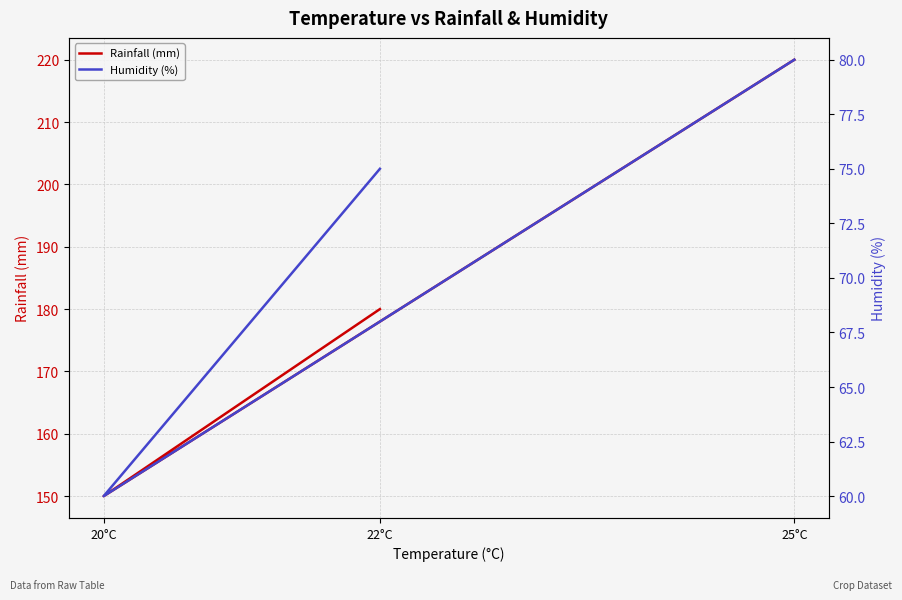

List the series in order of their peak value, highest first.

Rainfall (mm), Humidity (%)